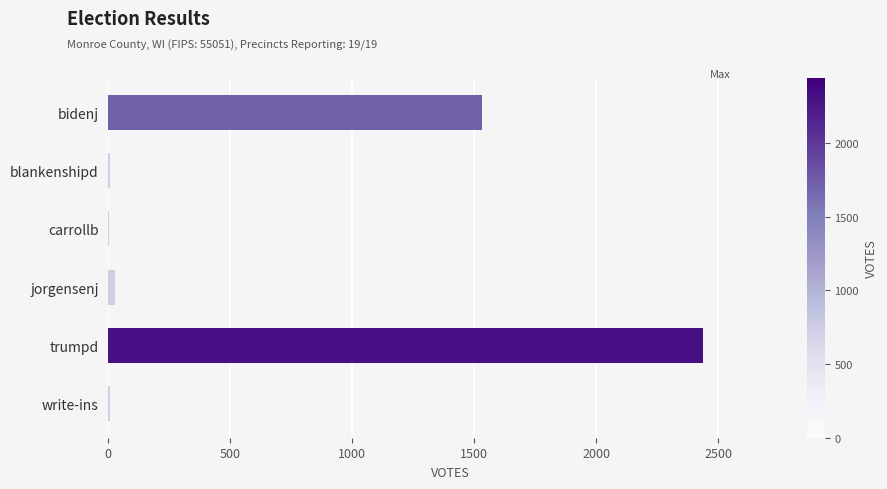

What is the sum of all values?

4010